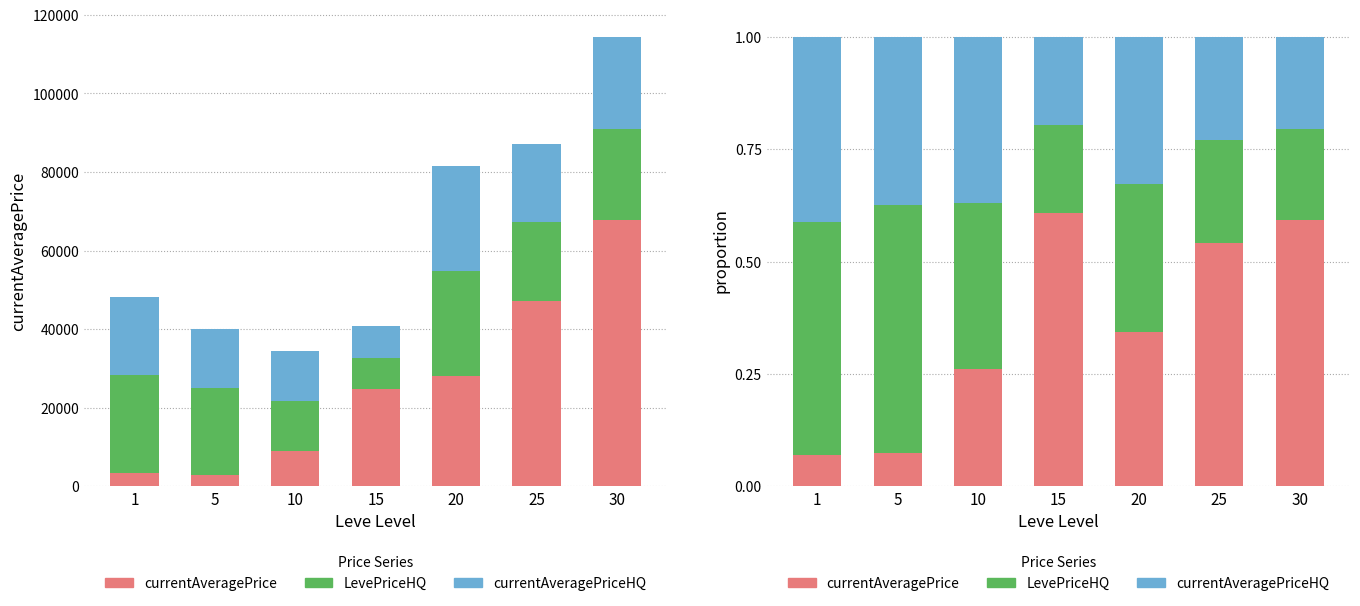

What is the difference between the LevePriceHQ values at 10 and 1?

0.2